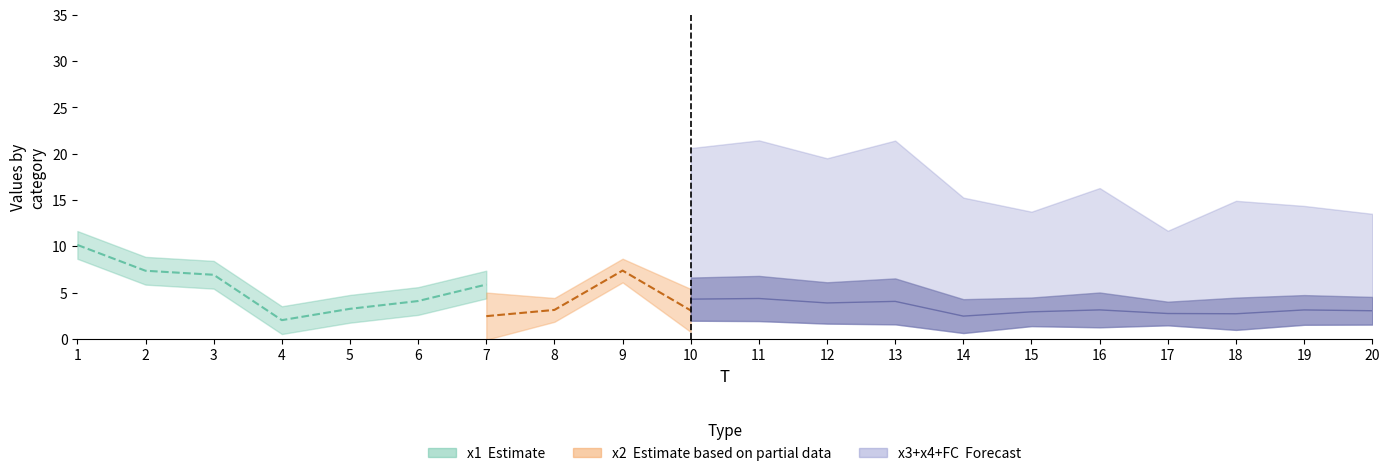

At which category is the sum across all series the highest?

11